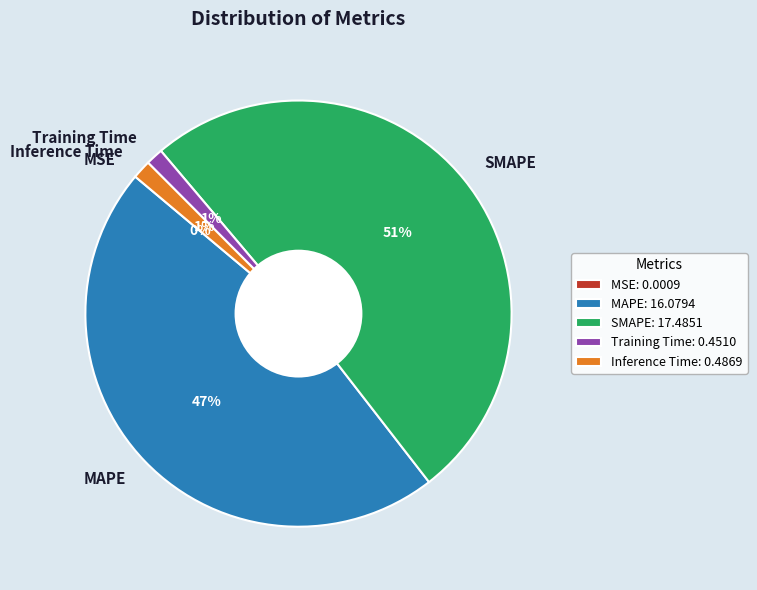

Do Inference Time and Training Time together represent more than half of the pie?

No